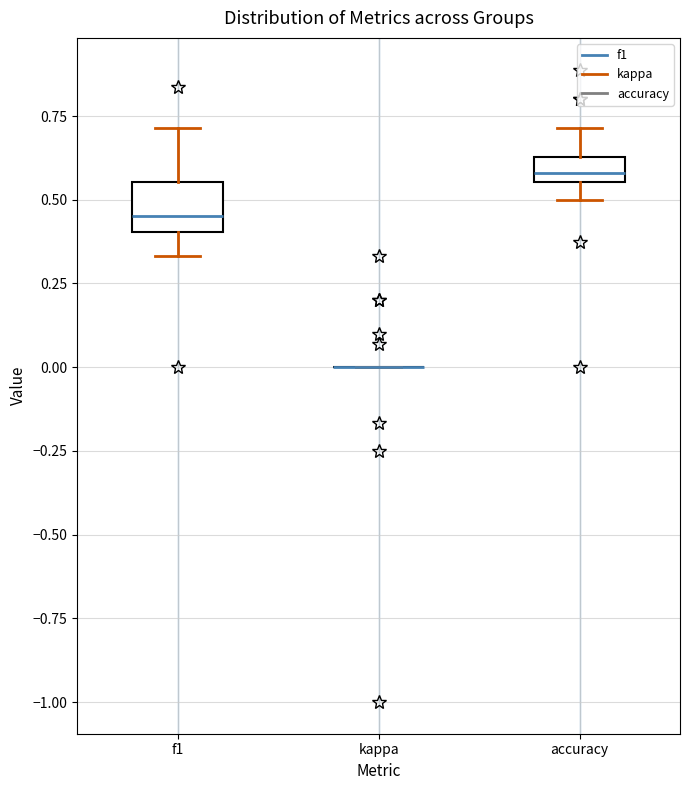

Reading left to right, read every box against the y-axis: the position of its median line, the range the box covers, and the ends of its whiskers. The values are not printed on the chart, so give them approximately, as read against the axis.

f1: median 0.45, box 0.40 to 0.55, whiskers 0.35 to 0.70
kappa: box collapsed to a line at 0.00, whiskers 0.00 to 0.00
accuracy: median 0.60, box 0.55 to 0.65, whiskers 0.50 to 0.70